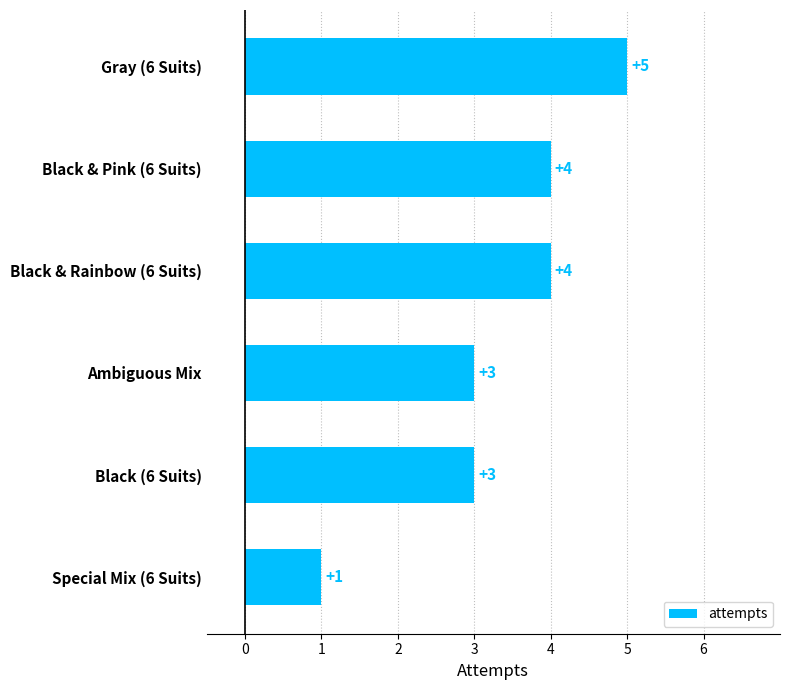

How many values are between 3 and 4?

4